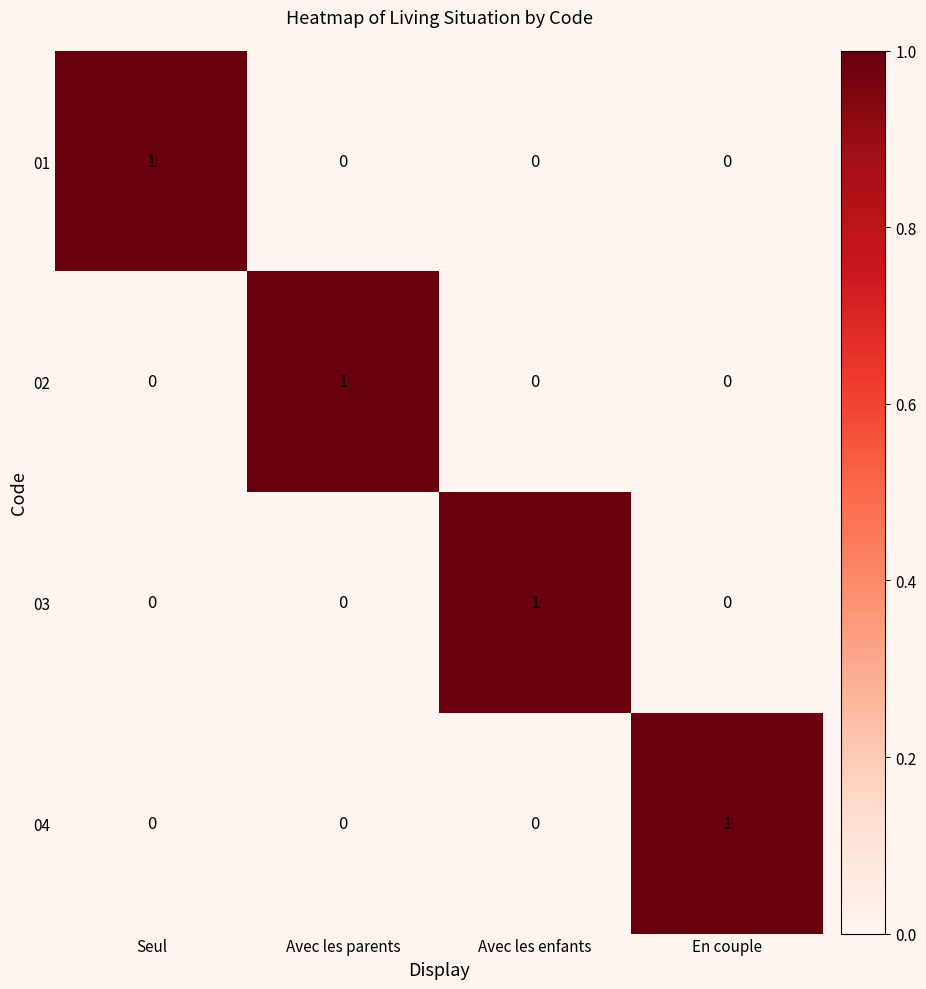

At how many categories does at least one series exceed 0?

4